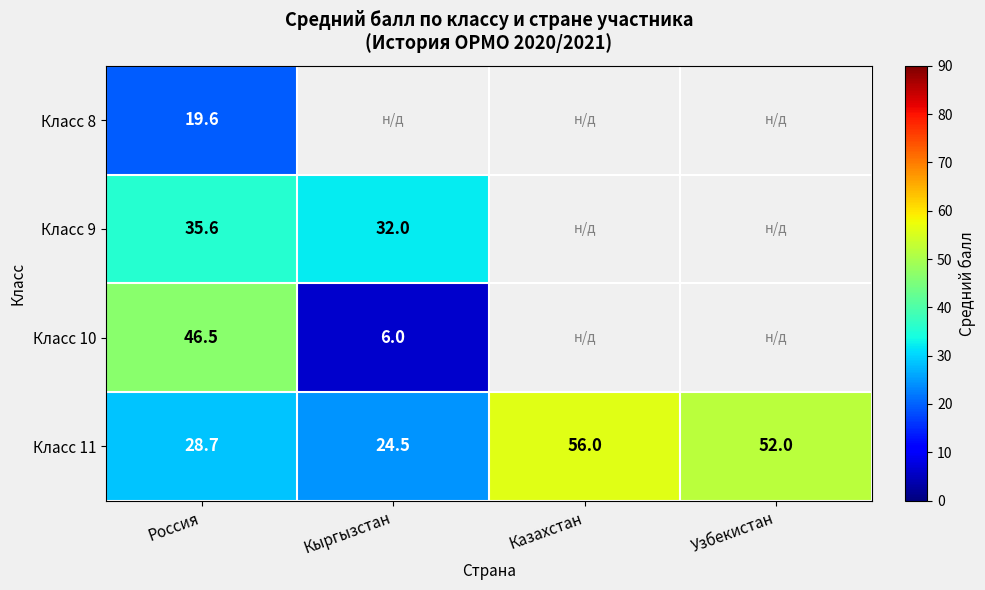

Where does the Класс 11 series first go above 52?

Казахстан